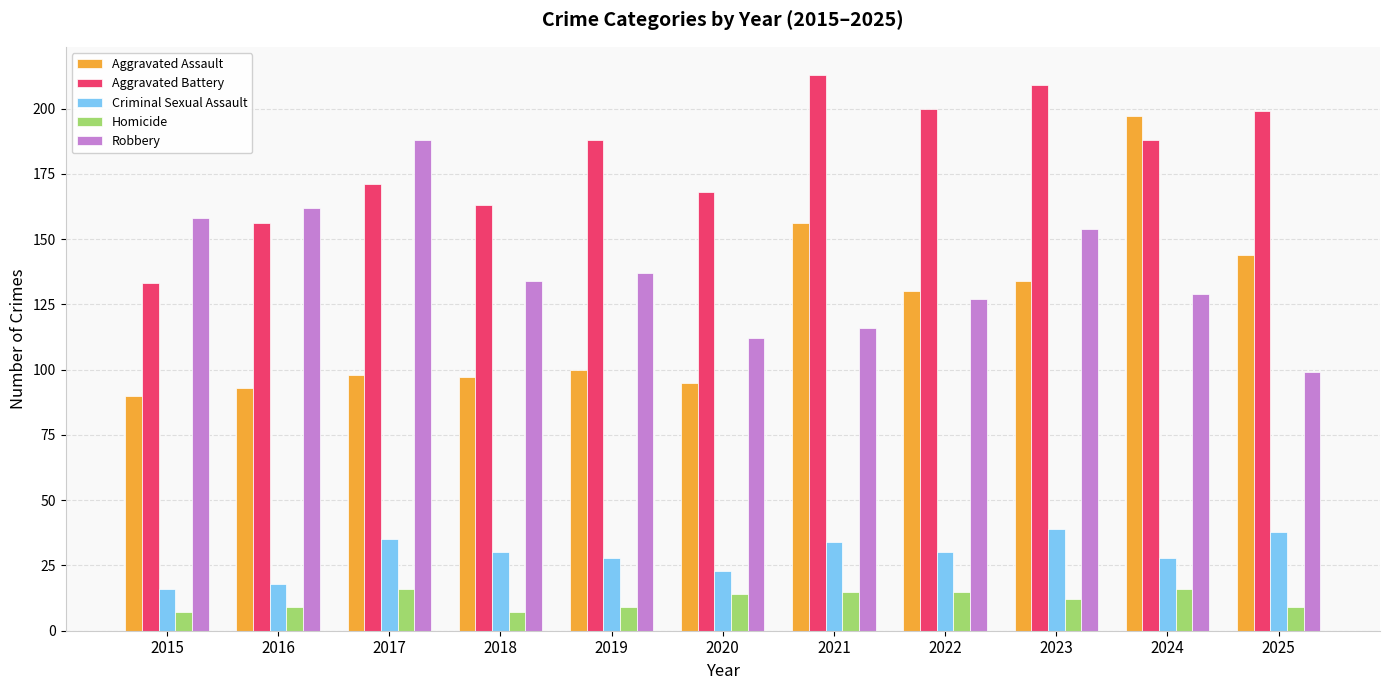

What is the difference between the second highest and minimum values in the Criminal Sexual Assault series?

22